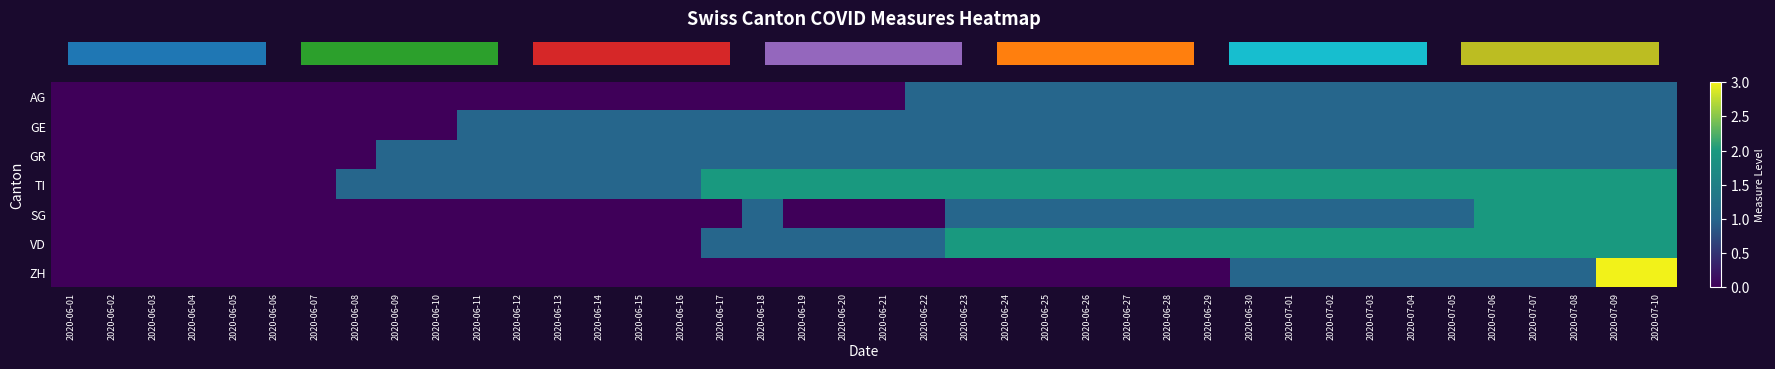

Which has a higher value, 2020-06-28 or 2020-06-10?

2020-06-28